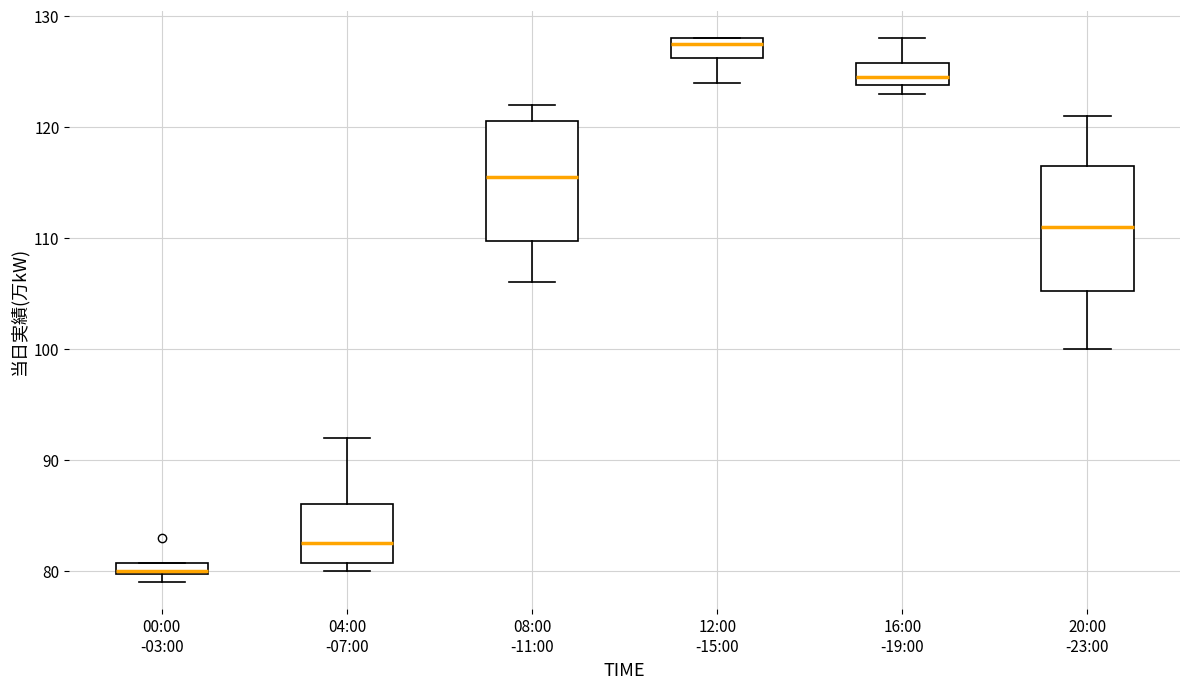

Where does the upper whisker of the box for 04:00 -07:00 end on the y-axis? The values are not printed on the chart, so give them approximately, as read against the axis.

92